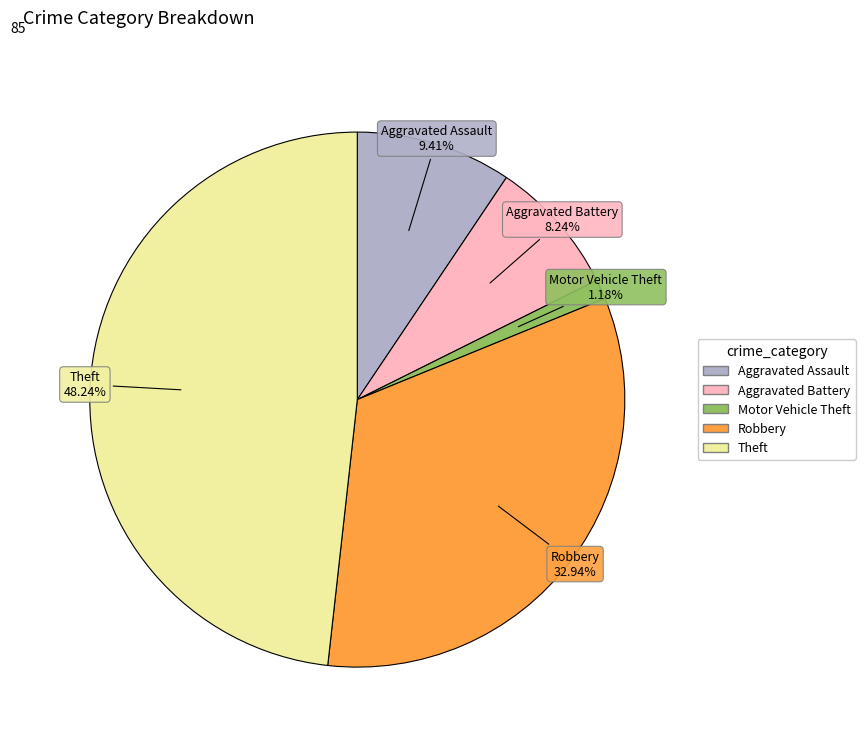

To the nearest percent, what percentage of the pie is Aggravated Assault?

9%